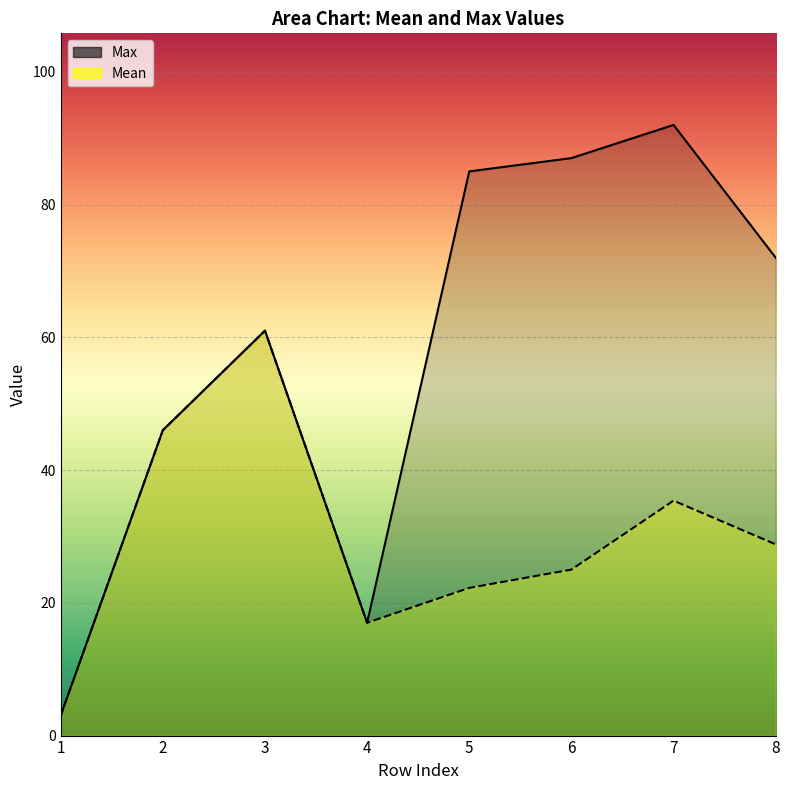

At which label does Mean first exceed 28?

2